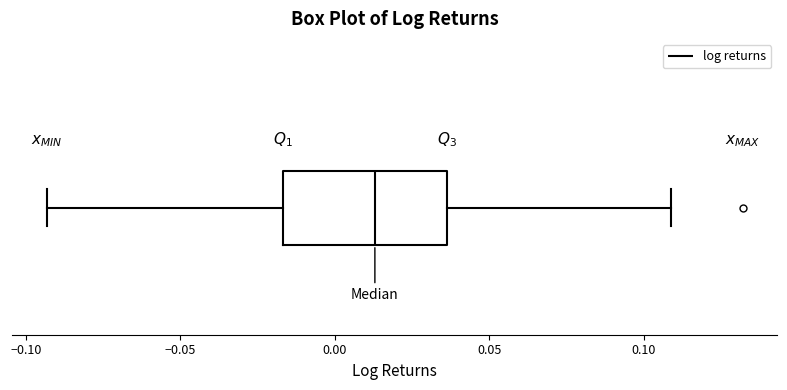

Read this box plot against the x-axis: the position of the median line, the range covered by the box, and the ends of both whiskers. The values are not printed on the chart, so give them approximately, as read against the axis.

median 0.015, box -0.015 to 0.035, whiskers -0.095 to 0.110